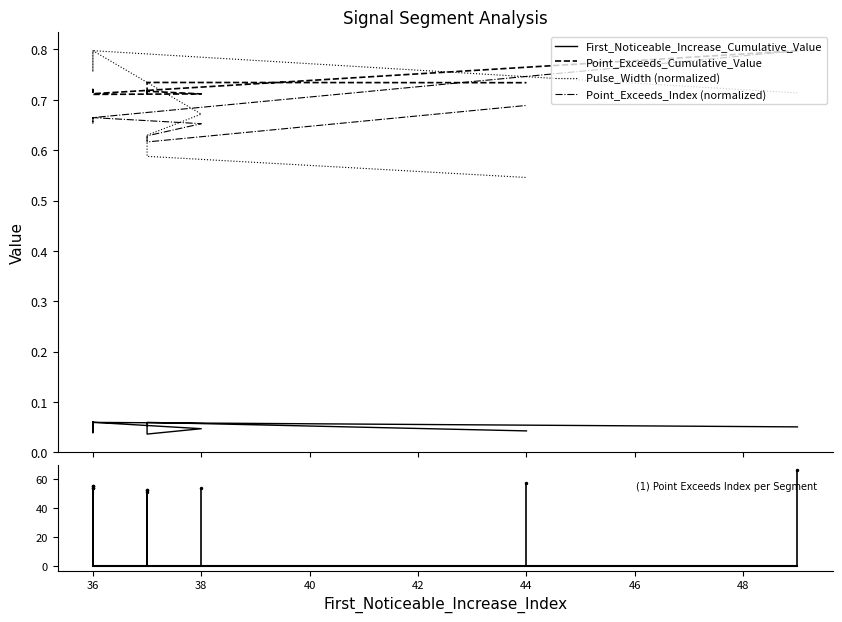

Does the chart have visible grid lines?

No